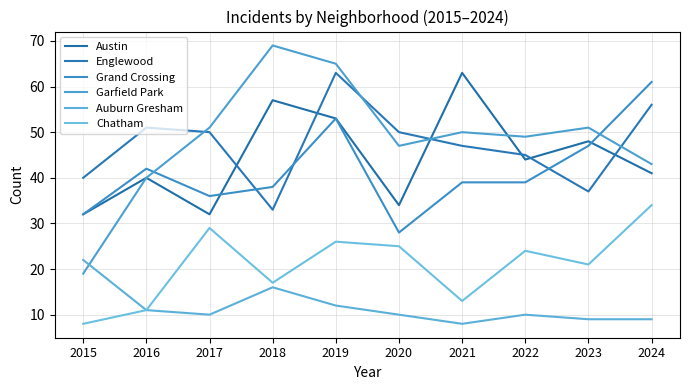

What are all the series names shown in the legend?

Austin, Englewood, Grand Crossing, Garfield Park, Auburn Gresham, Chatham